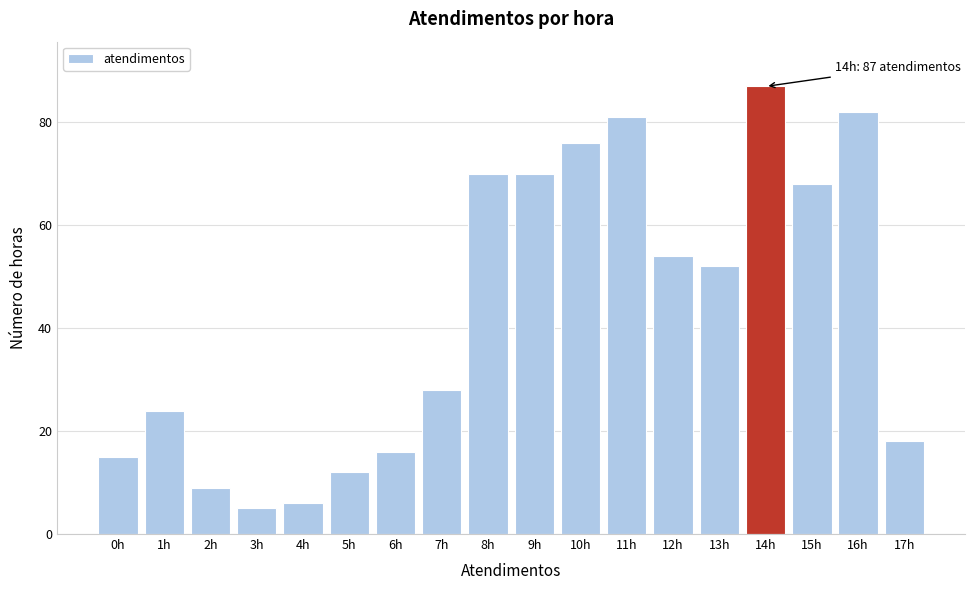

Reading left to right, transcribe all the data shown in this chart.

0h=15	1h=24	2h=9	3h=5	4h=6	5h=12	6h=16	7h=28	8h=70	9h=70	10h=76	11h=81	12h=54	13h=52	14h=87	15h=68	16h=82	17h=18